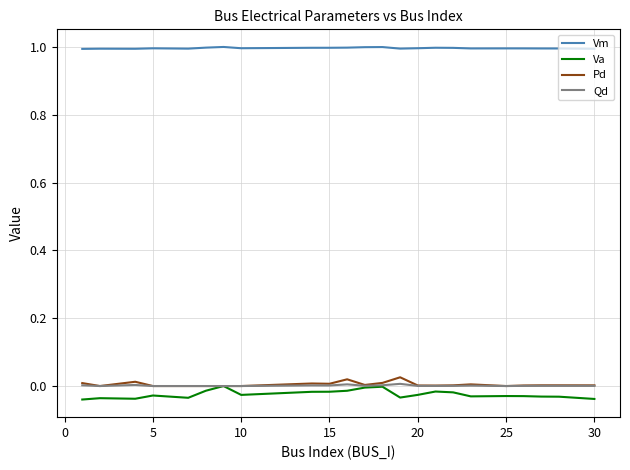

Which series has the widest spread of values?

Va